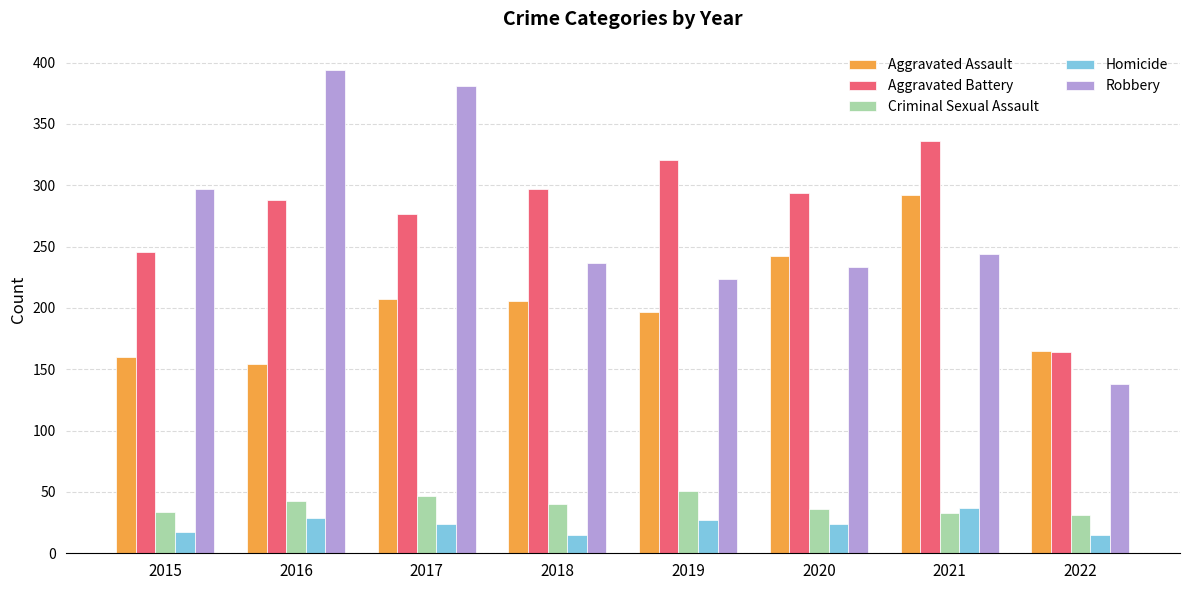

How many categories are shown in the chart?

8